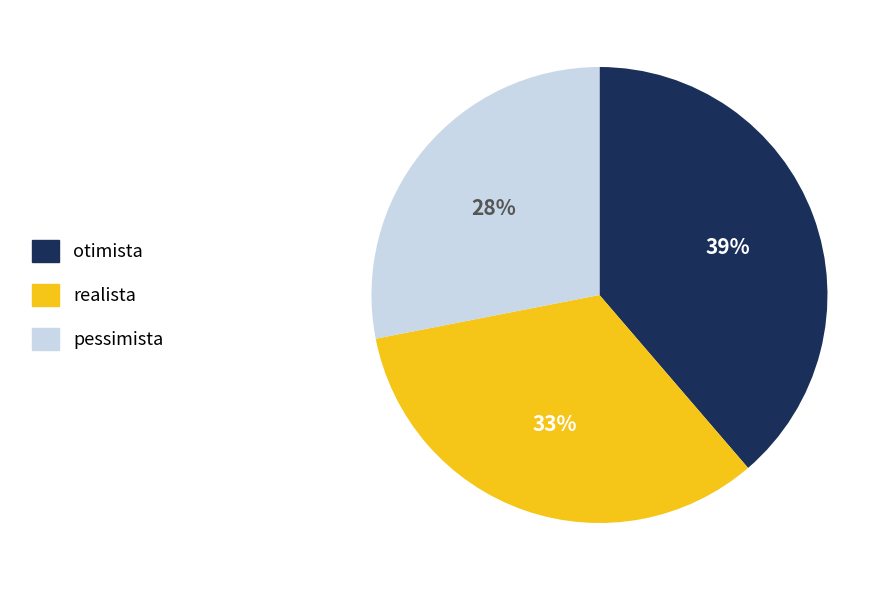

Between pessimista and otimista, which is larger?

otimista